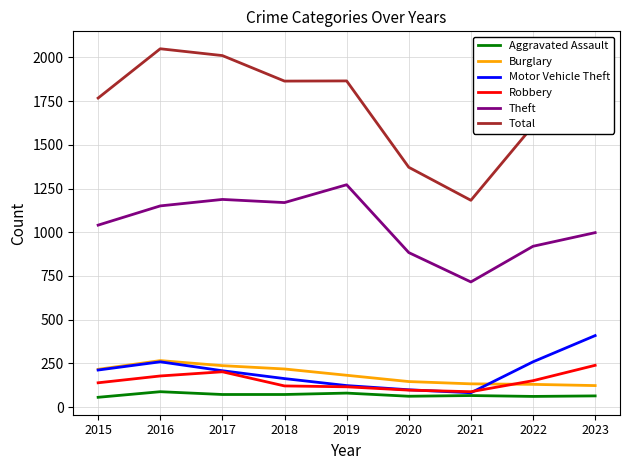

Is this an area chart (filled region under the line)?

No